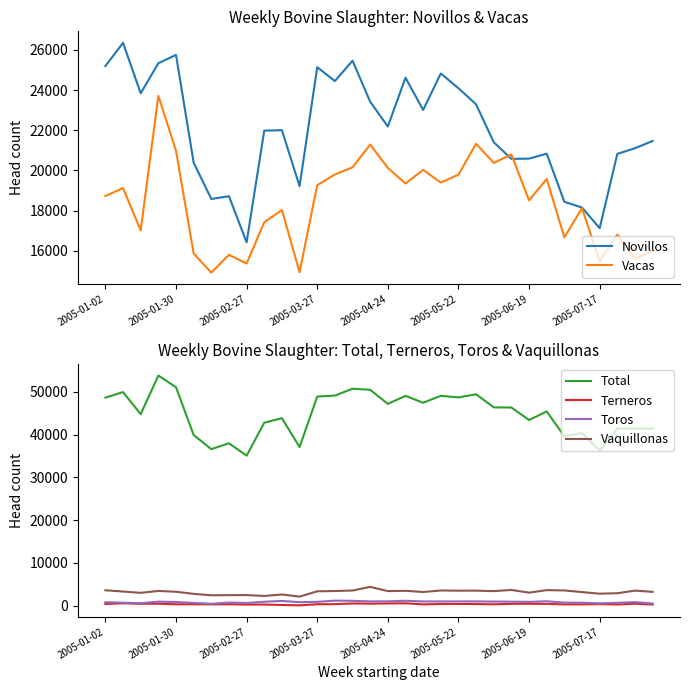

What is the highest value of the Vacas series?

23711